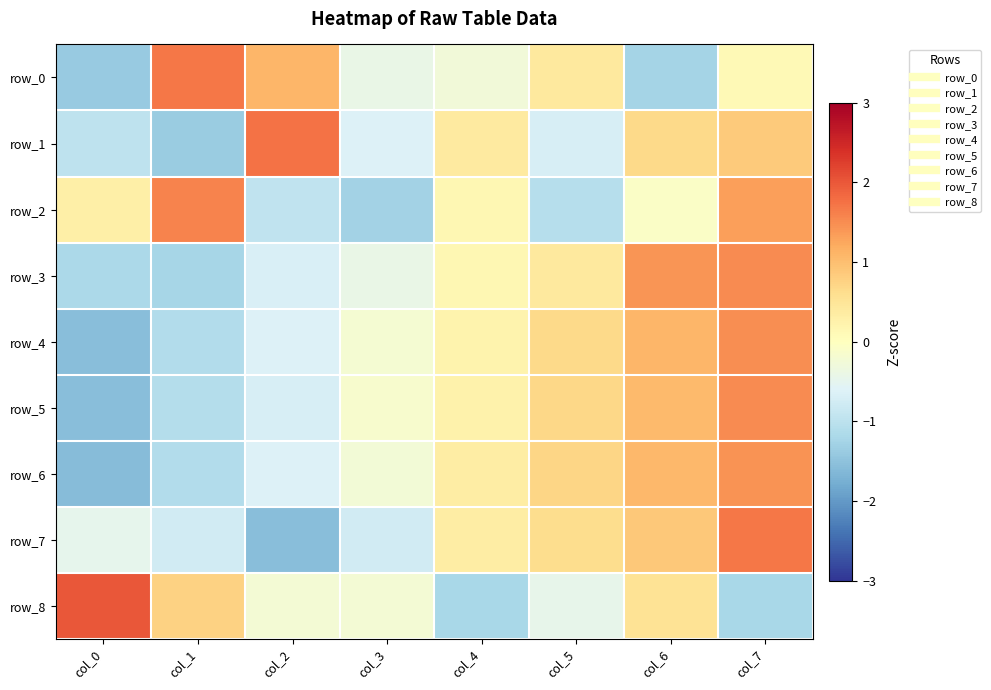

What is the difference between the maximum and minimum values in the row_5 series?

3.1